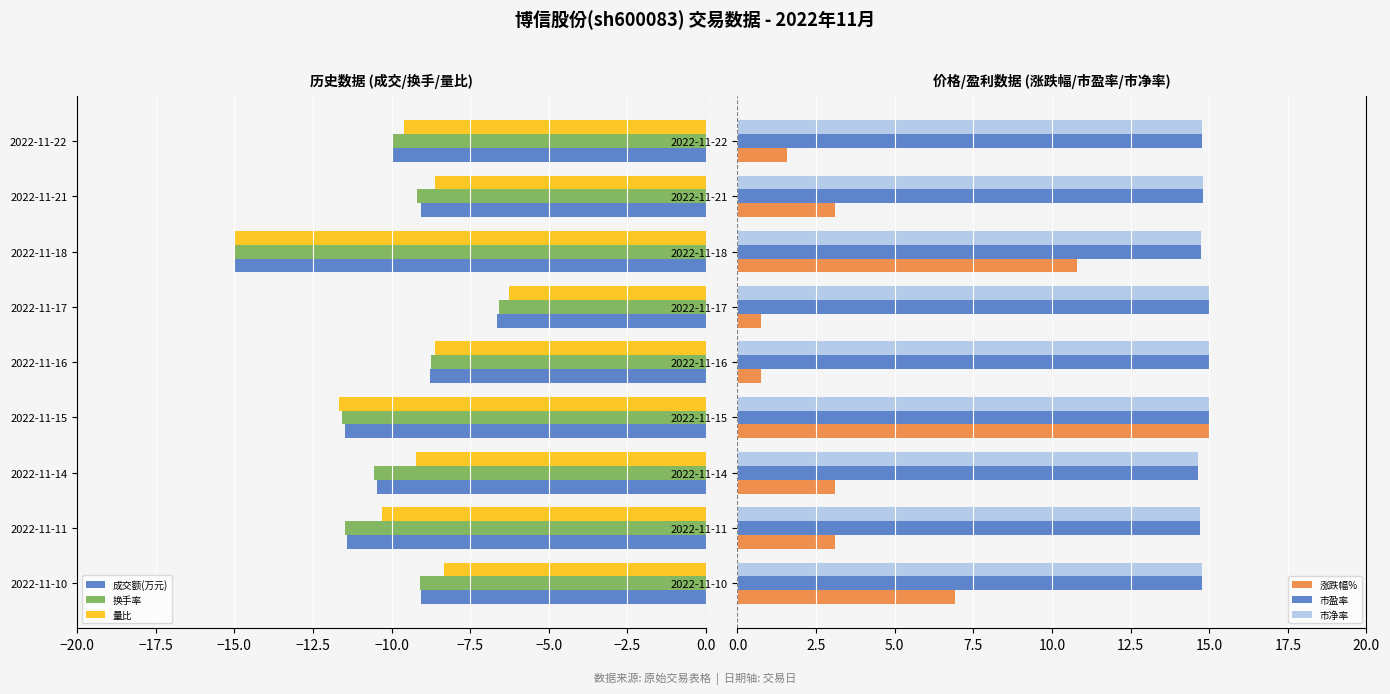

What value does the 换手率 series have at 2022-11-11?

-11.5